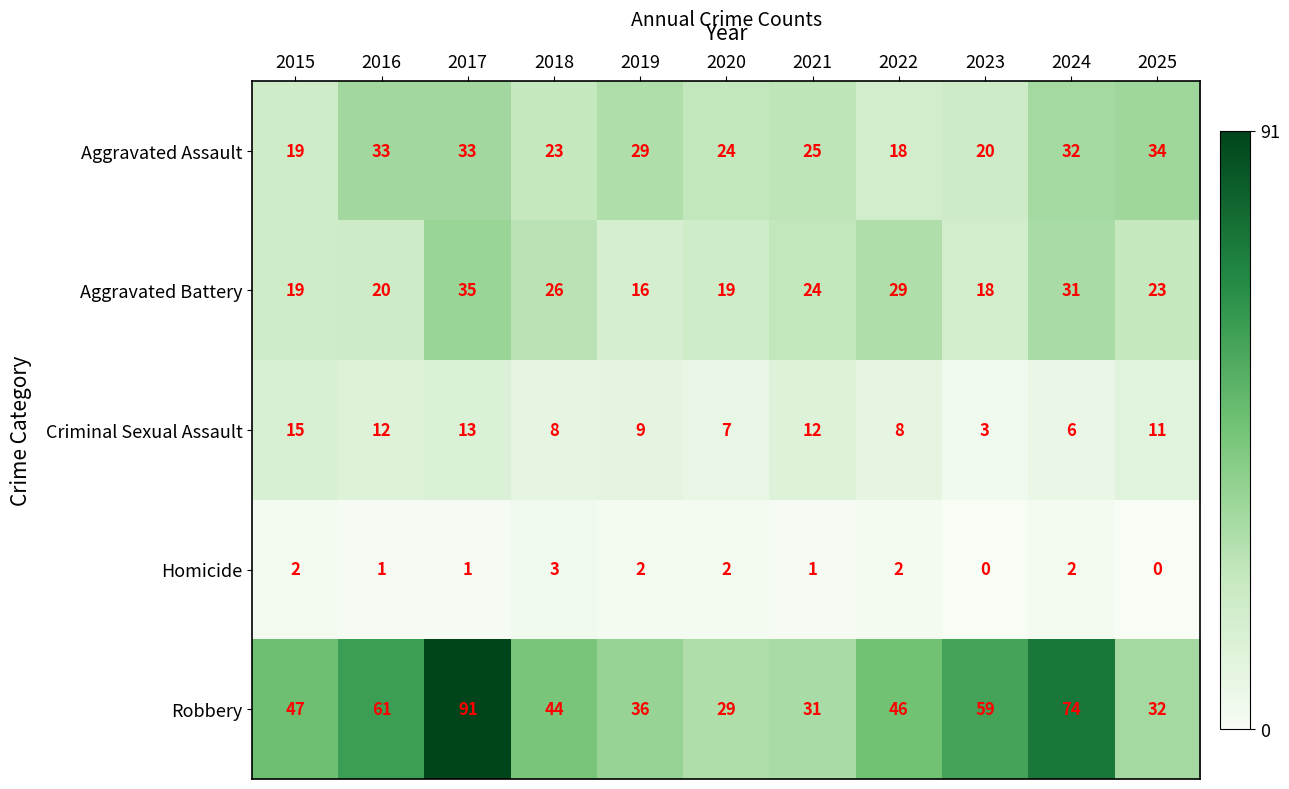

At which label does Aggravated Assault first exceed 25?

2016